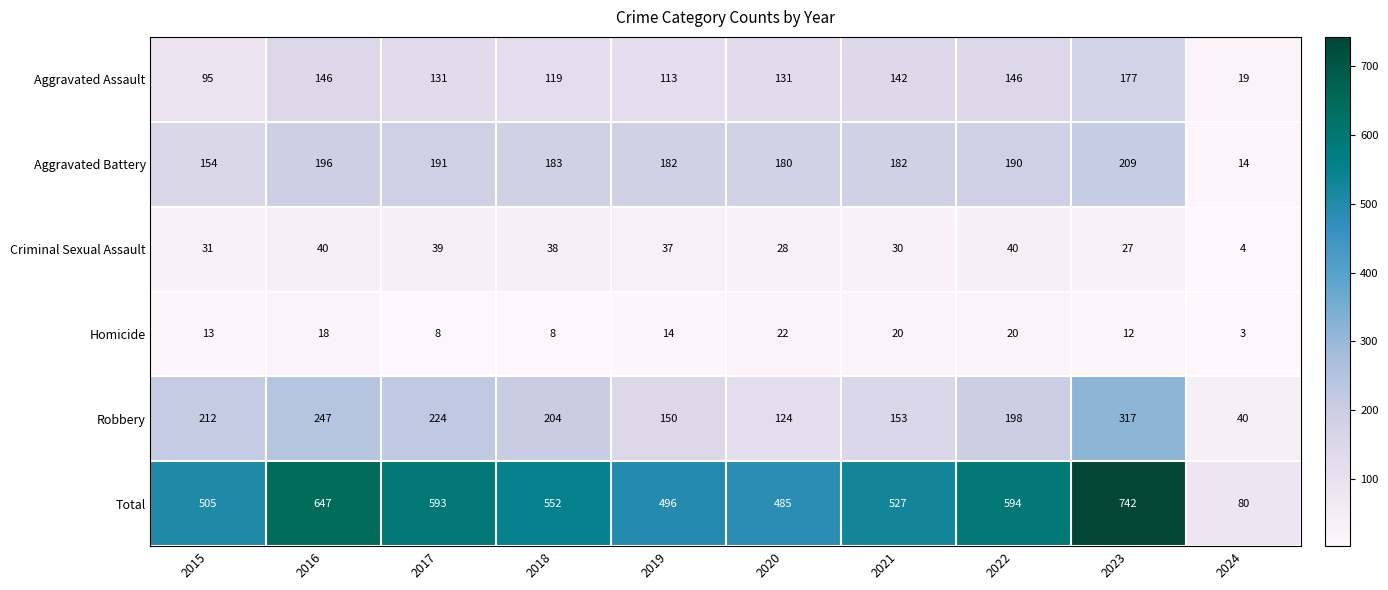

How many data points does each series have?

10